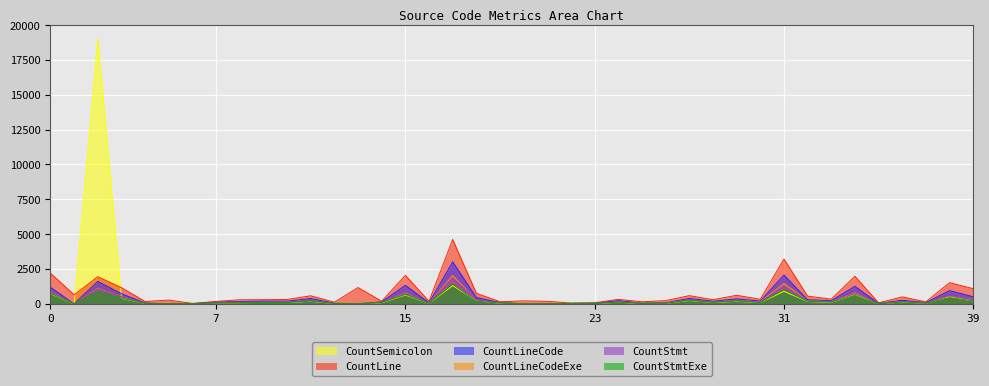

What is the sum of all CountLineCode values?

16893